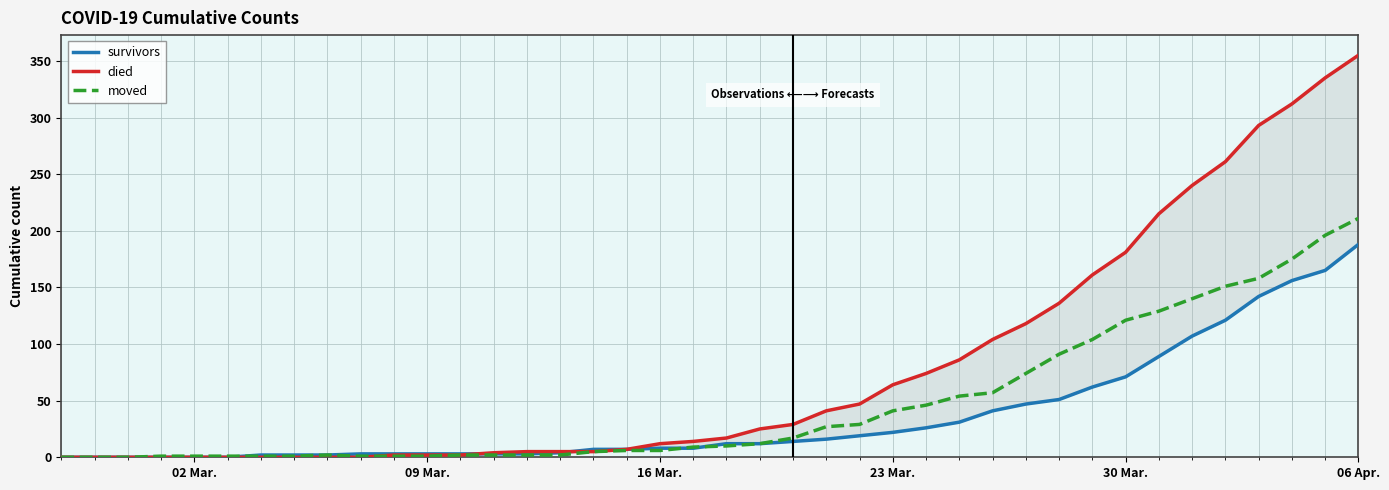

Which category has the highest value in the moved series?

06 Apr.